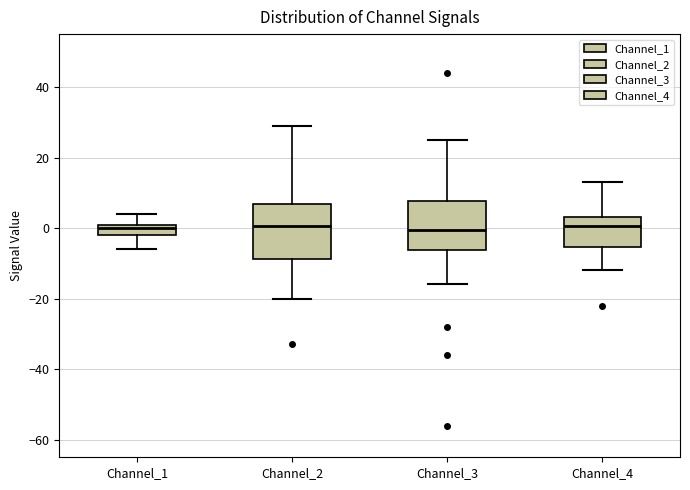

Reading left to right, transcribe this box plot: for each box, give where its median line is, the range the box spans, and where its two whiskers end, as read against the y-axis. The values are not printed on the chart, so give them approximately, as read against the axis.

Channel_1: median 0, box -2 to 2, whiskers -6 to 4
Channel_2: median 0, box -8 to 6, whiskers -20 to 30
Channel_3: median 0, box -6 to 8, whiskers -16 to 26
Channel_4: median 0, box -6 to 4, whiskers -12 to 14